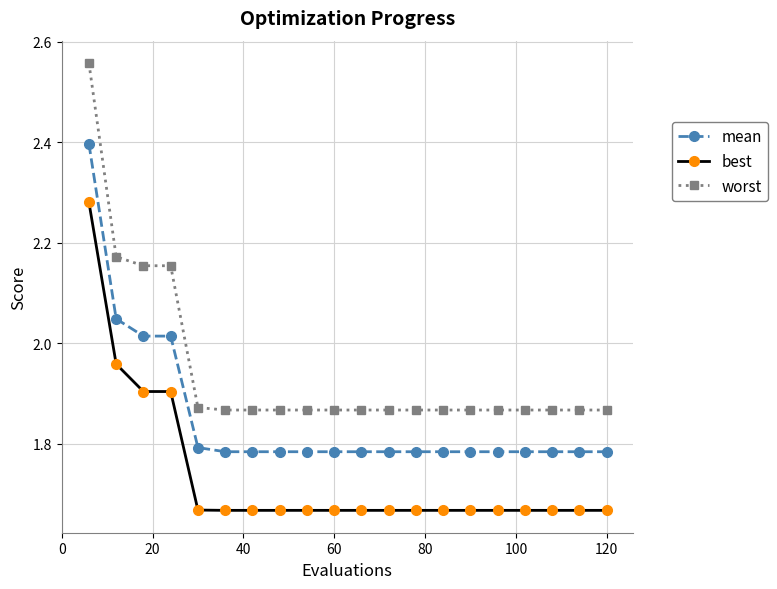

What is the sum of all best values?

34.7